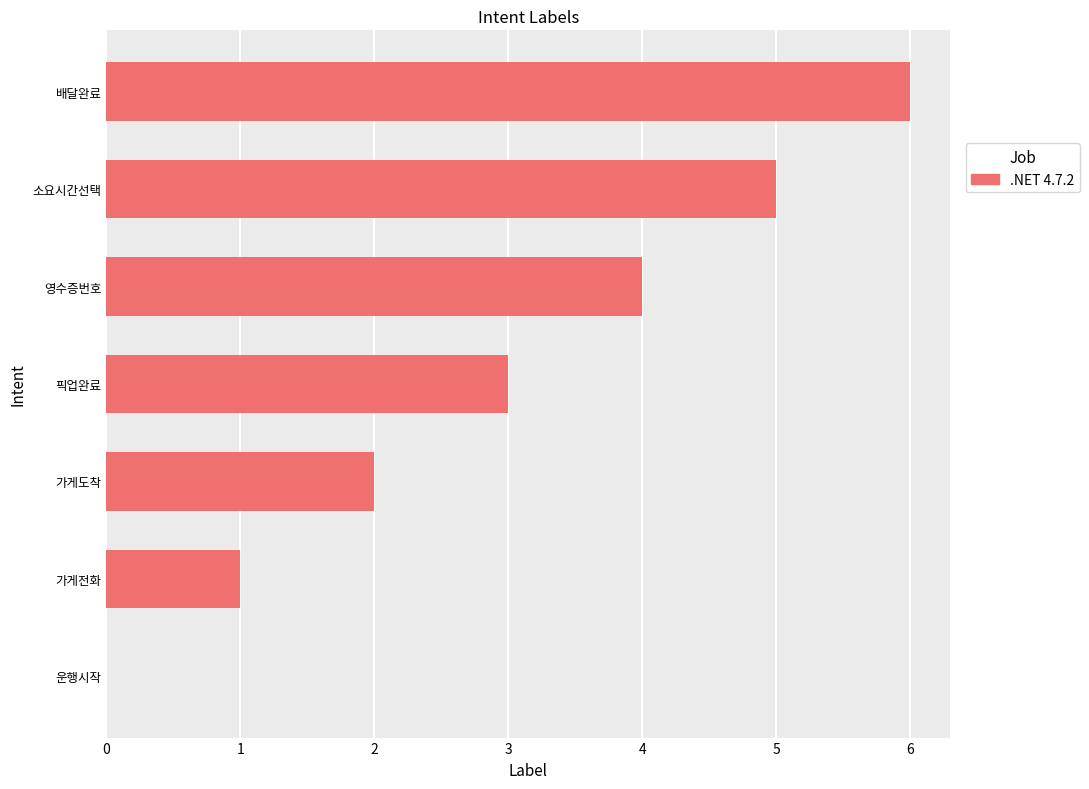

How many values are above zero?

6